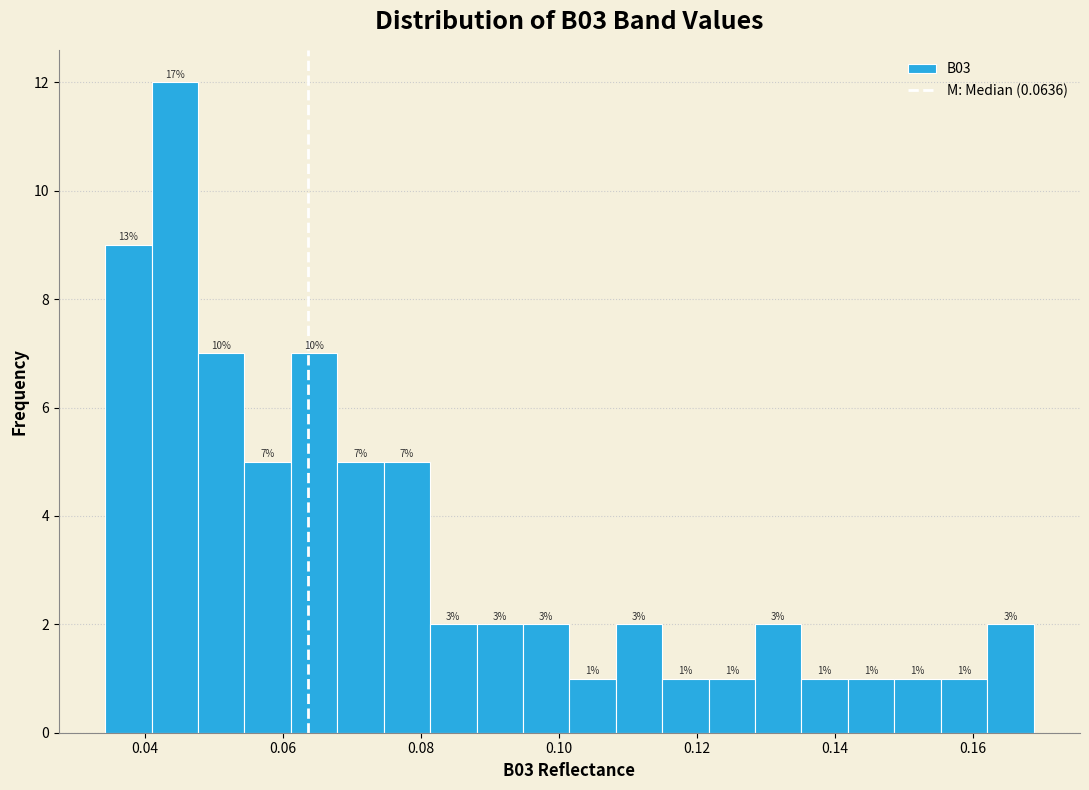

Around what value on the x-axis is the tallest bar? Give the approximate position of its centre, as read against the axis.

0.044